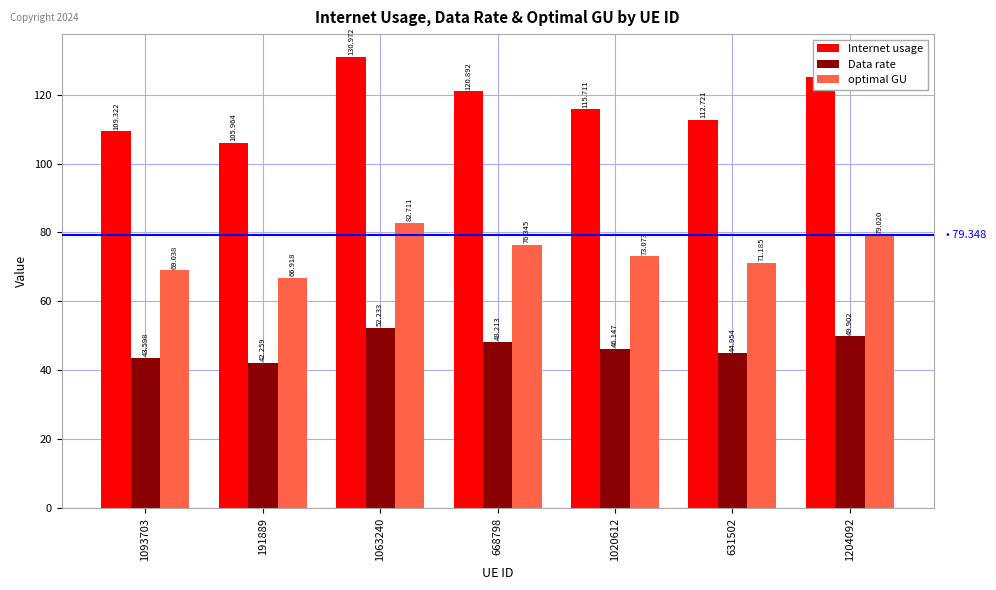

What is the maximum value shown in the chart?

131.0